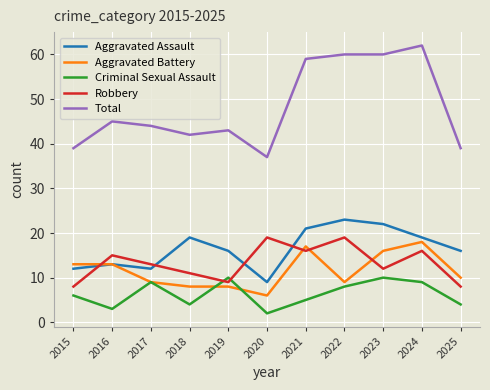

At 2015, list the series in order from smallest to largest.

Criminal Sexual Assault, Robbery, Aggravated Assault, Aggravated Battery, Total